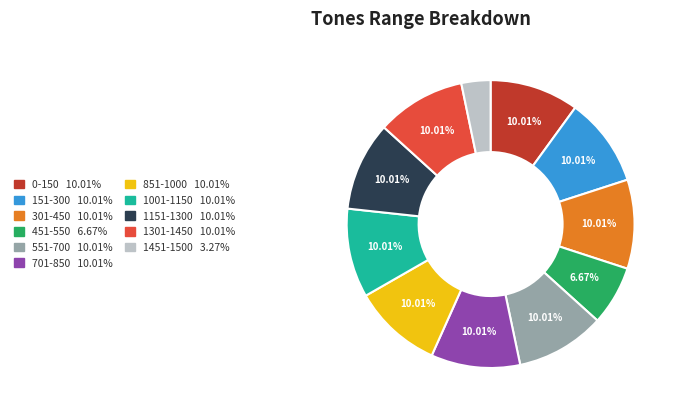

To the nearest percent, what is the combined percentage of 301-450 and 151-300?

20%